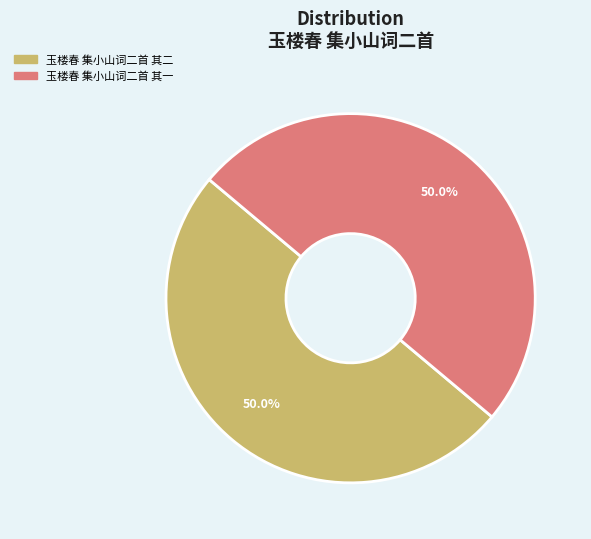

What is the ratio of the value at 玉楼春 集小山词二首 其二 to the value at 玉楼春 集小山词二首 其一?

1.0